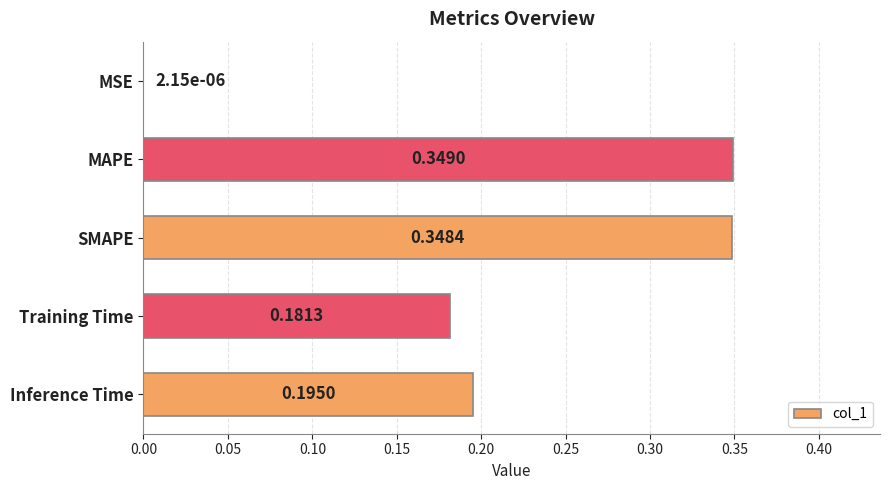

How many categories are shown in the chart?

5